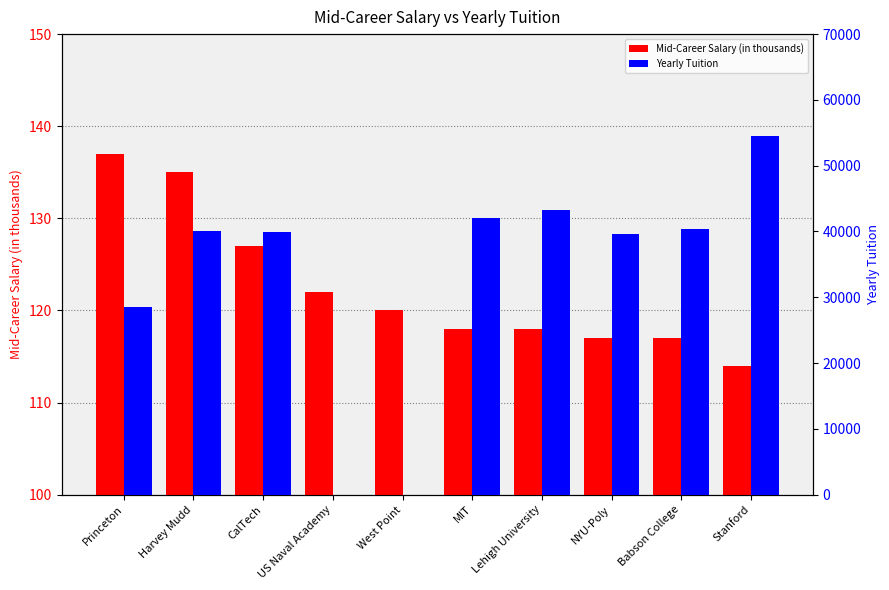

Does the chart contain stacked bars?

No